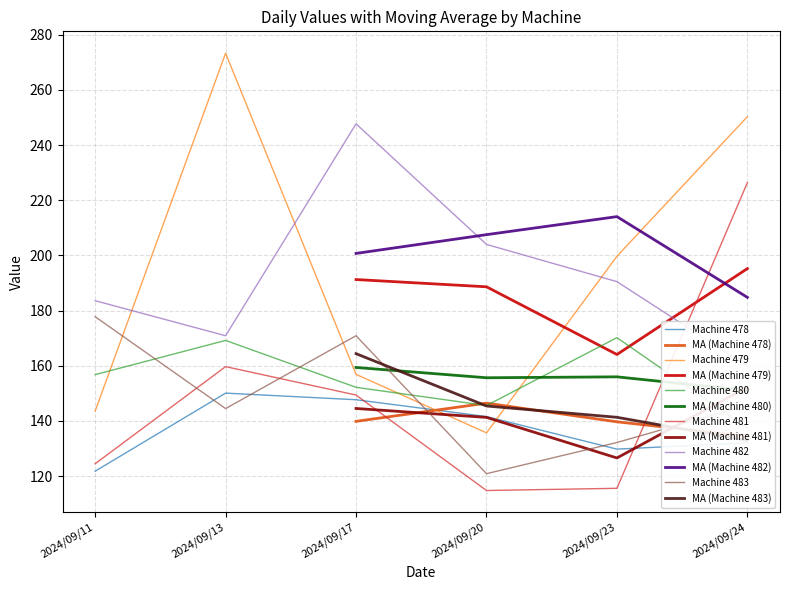

What is the highest value of the 480 series?

170.2